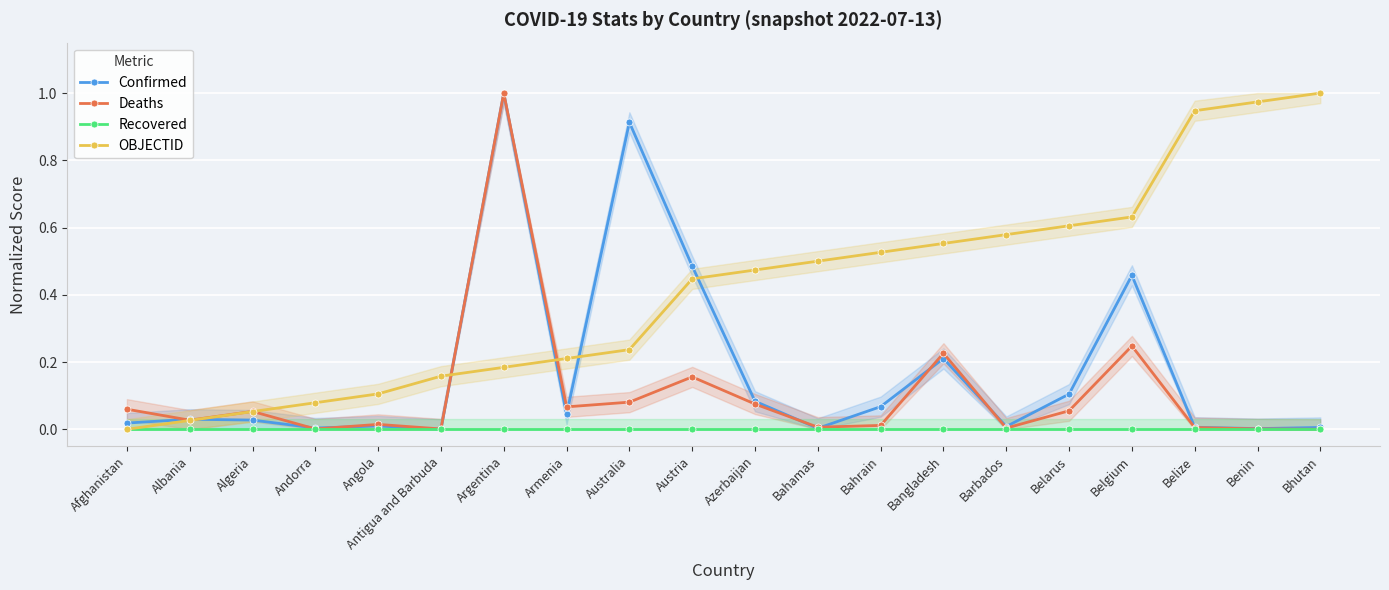

Is this an area chart (filled region under the line)?

No